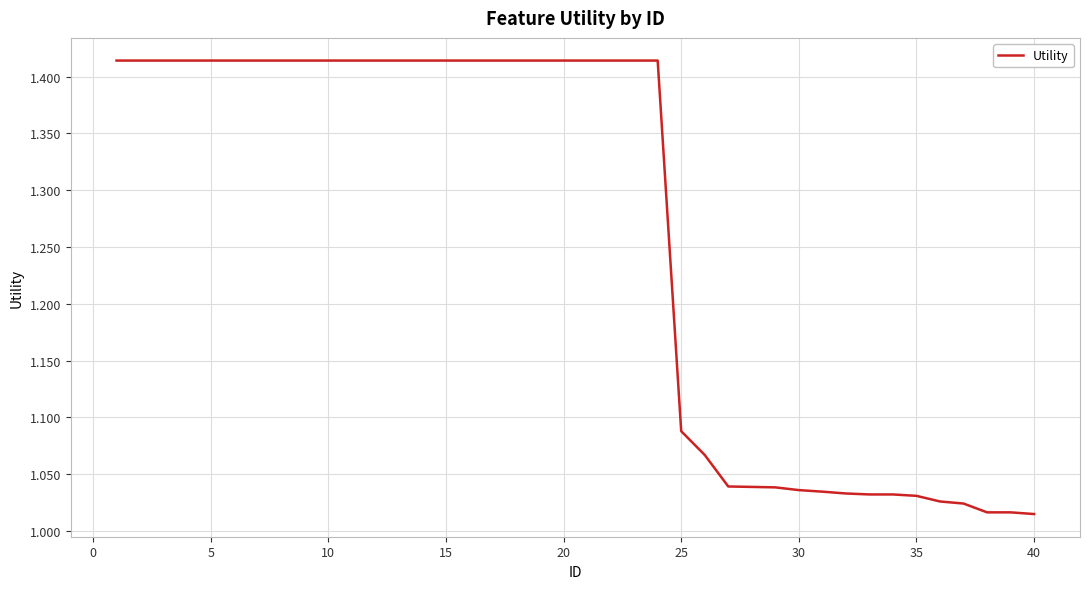

Is it true that the value at 35 is 1.4?

False